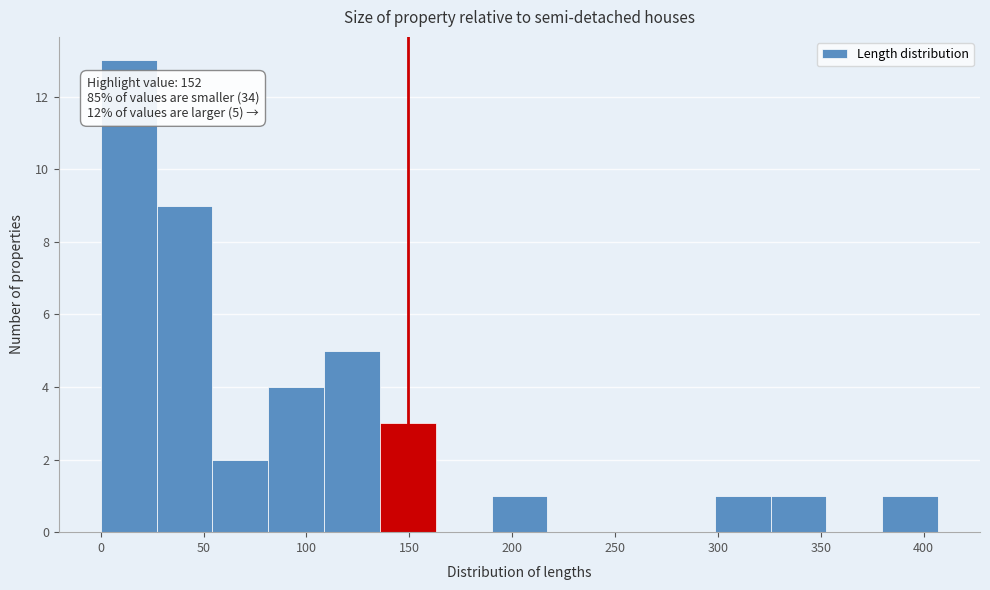

Over which range of the x-axis is the bar tallest?

0 to 25